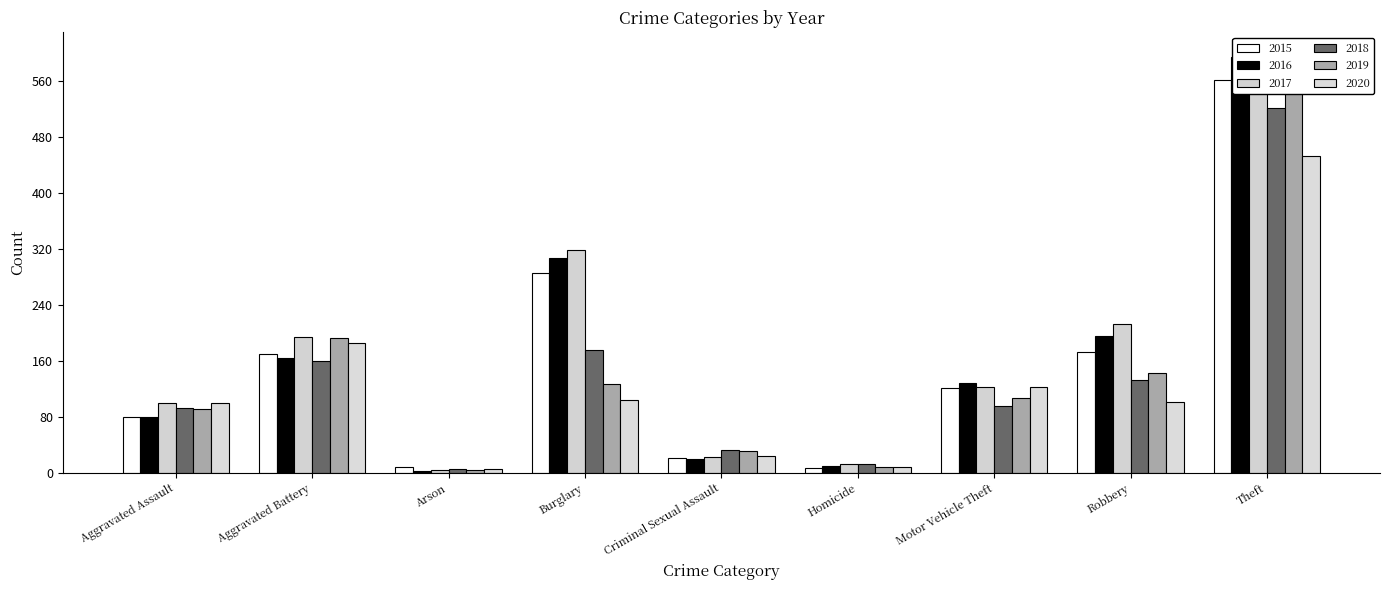

Reading left to right, list all the values displayed in this chart.

2015: Aggravated Assault=79	Aggravated Battery=169	Arson=8	Burglary=286	Criminal Sexual Assault=21	Homicide=7	Motor Vehicle Theft=121	Robbery=172	Theft=561
2016: Aggravated Assault=79	Aggravated Battery=164	Arson=3	Burglary=307	Criminal Sexual Assault=20	Homicide=10	Motor Vehicle Theft=128	Robbery=196	Theft=594
2017: Aggravated Assault=99	Aggravated Battery=194	Arson=4	Burglary=318	Criminal Sexual Assault=23	Homicide=13	Motor Vehicle Theft=122	Robbery=213	Theft=599
2018: Aggravated Assault=93	Aggravated Battery=160	Arson=6	Burglary=176	Criminal Sexual Assault=33	Homicide=12	Motor Vehicle Theft=96	Robbery=132	Theft=521
2019: Aggravated Assault=91	Aggravated Battery=193	Arson=4	Burglary=127	Criminal Sexual Assault=31	Homicide=8	Motor Vehicle Theft=107	Robbery=143	Theft=563
2020: Aggravated Assault=99	Aggravated Battery=186	Arson=5	Burglary=104	Criminal Sexual Assault=24	Homicide=9	Motor Vehicle Theft=123	Robbery=101	Theft=453